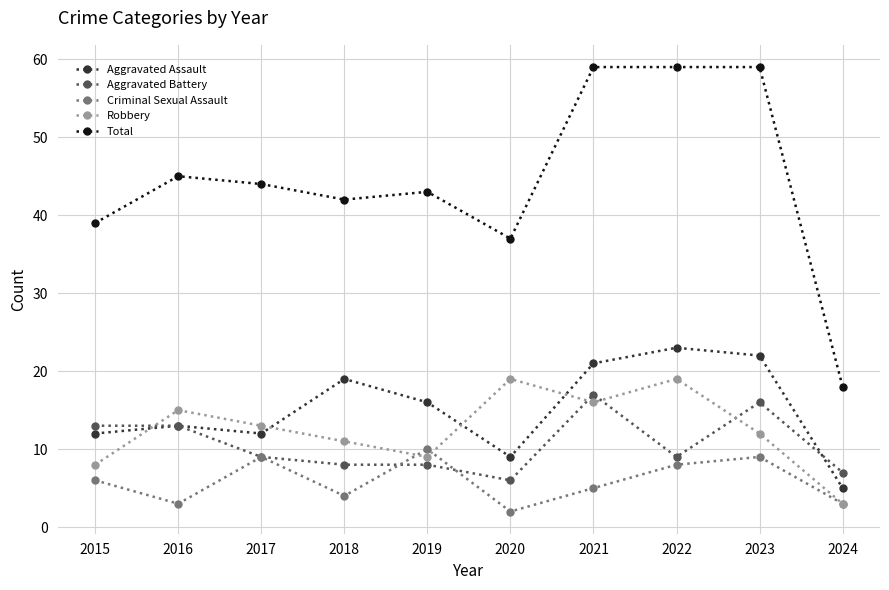

Which category has the lowest value in the Aggravated Battery series?

2020